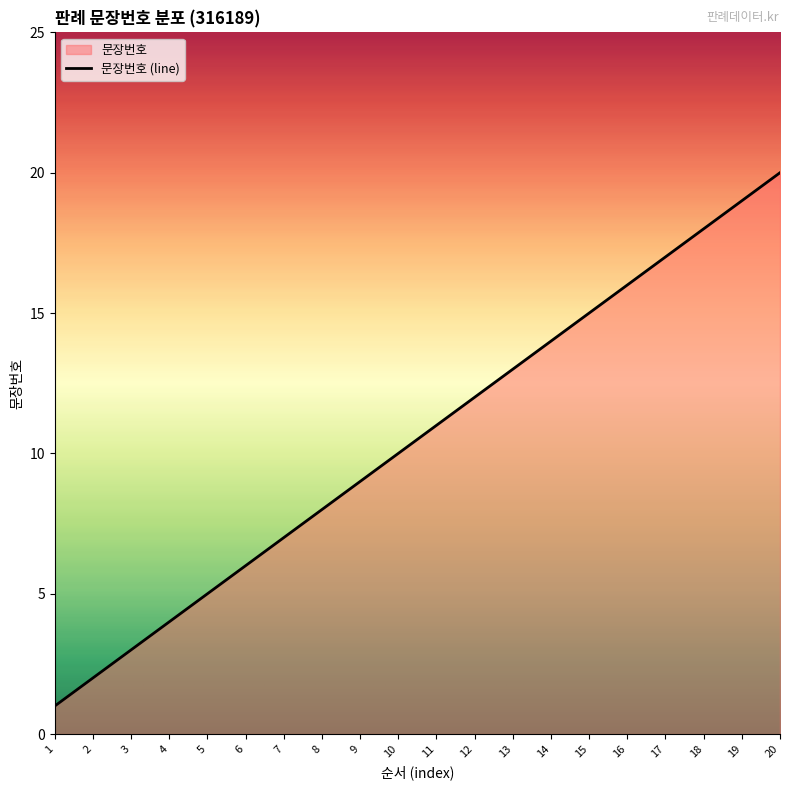

How many lines are shown in the chart?

1